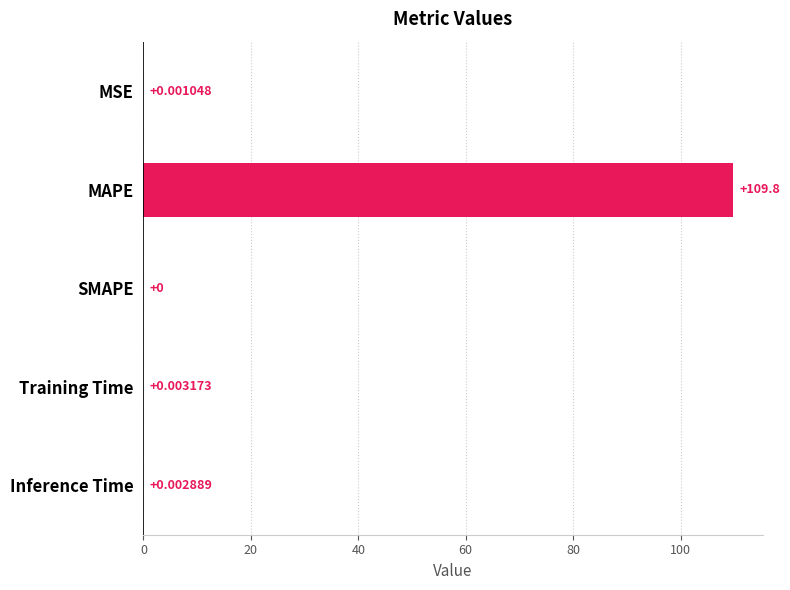

Are the bars horizontal?

Yes